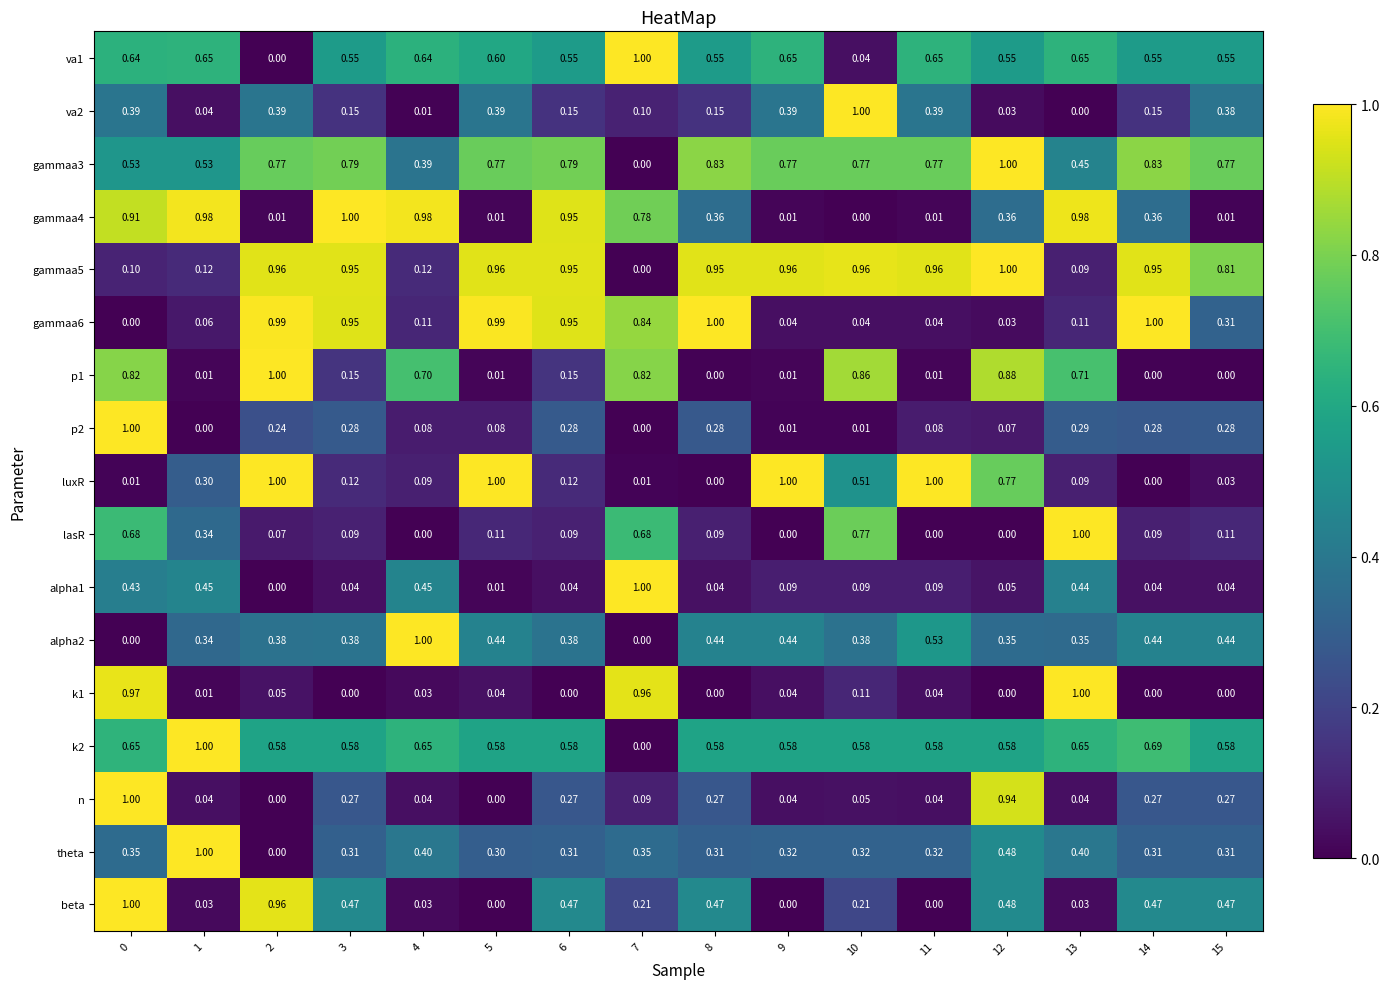

Is the value of alpha2 at 13 greater than the value of gammaa4 at 14?

No